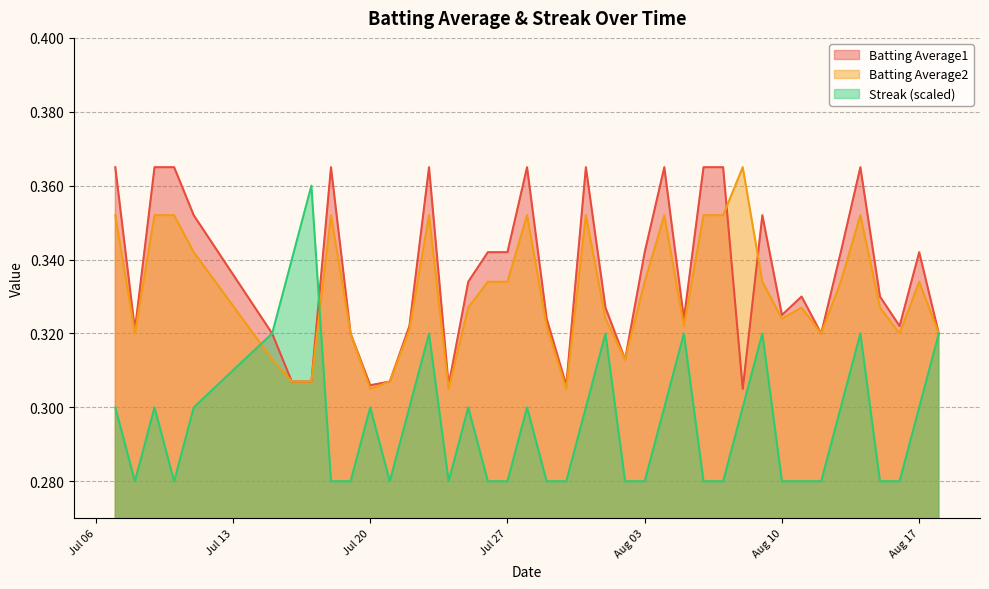

At how many categories does at least one series exceed 0?

40